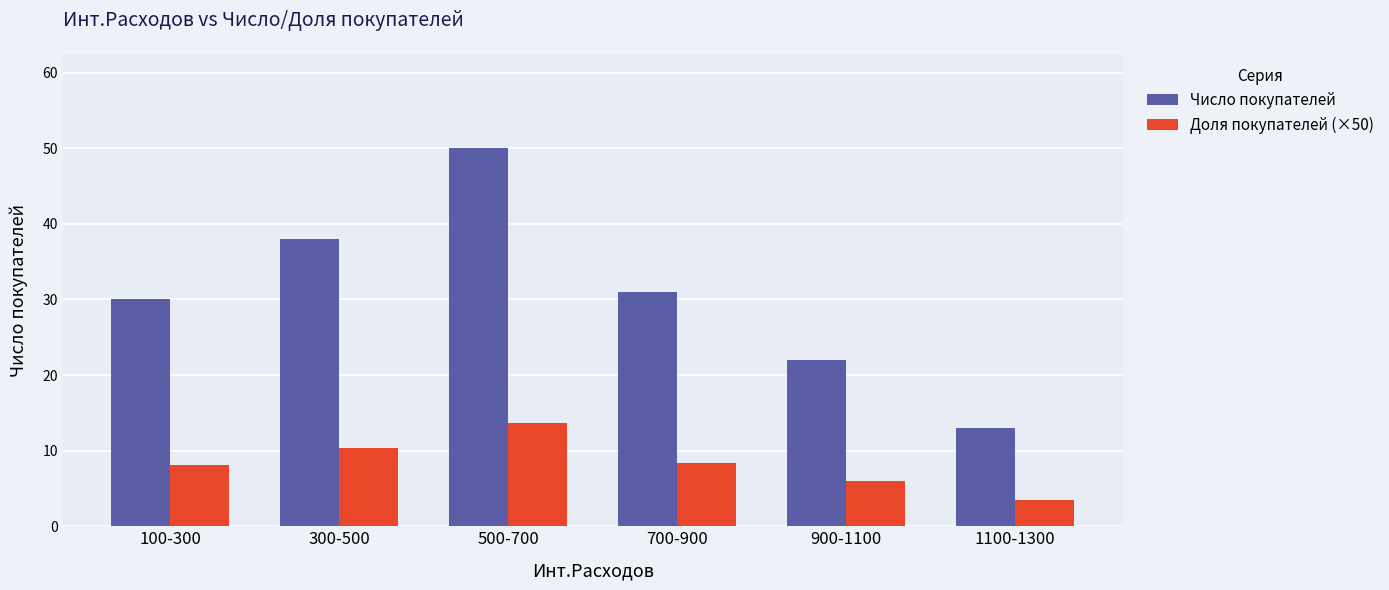

How many values in the Число покупателей series are below 31?

3